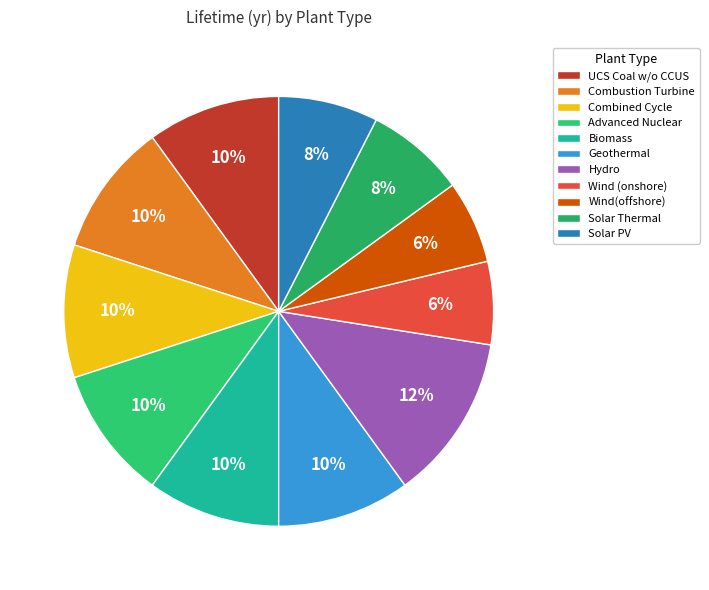

How many segments does this pie chart have?

11